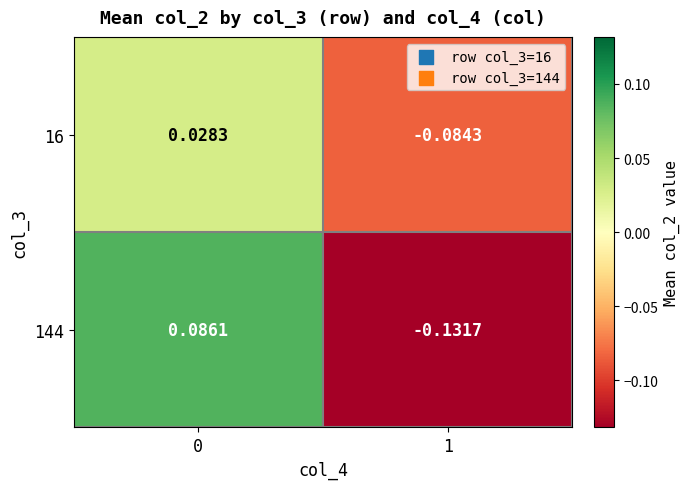

Count the number of categories in the chart.

2